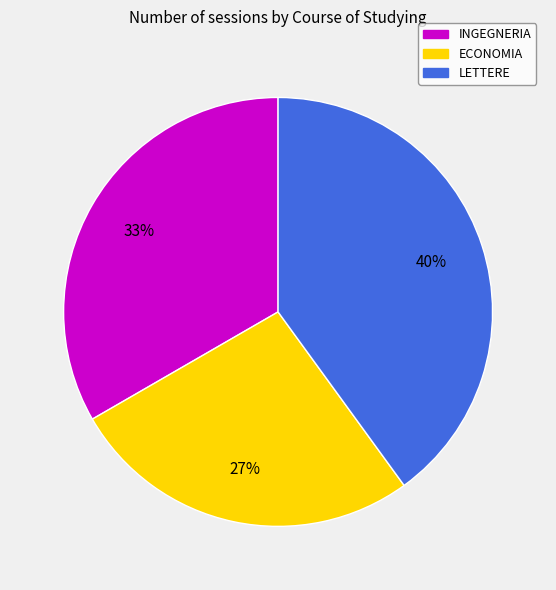

What is the largest slice in the pie chart?

LETTERE